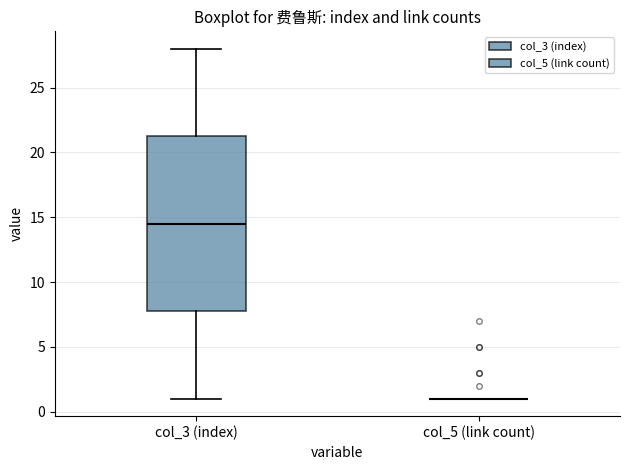

Which box is the tallest, from its lower edge to its upper edge?

col_3 (index)